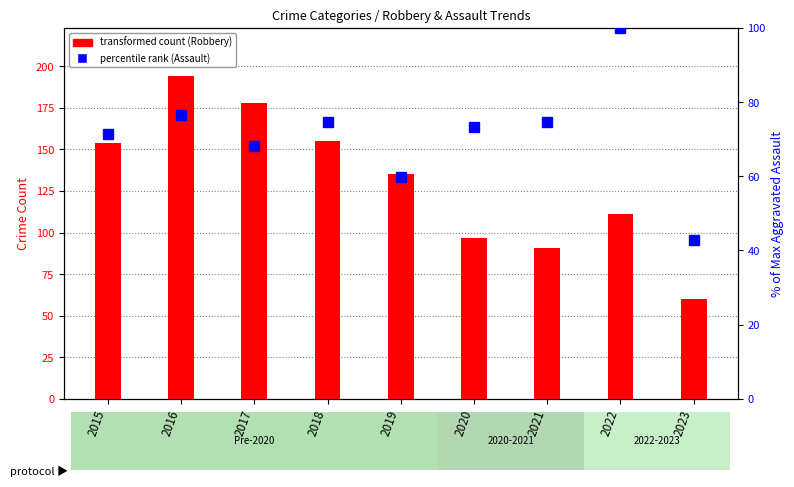

Are the bars grouped side by side (vs. stacked)?

Yes